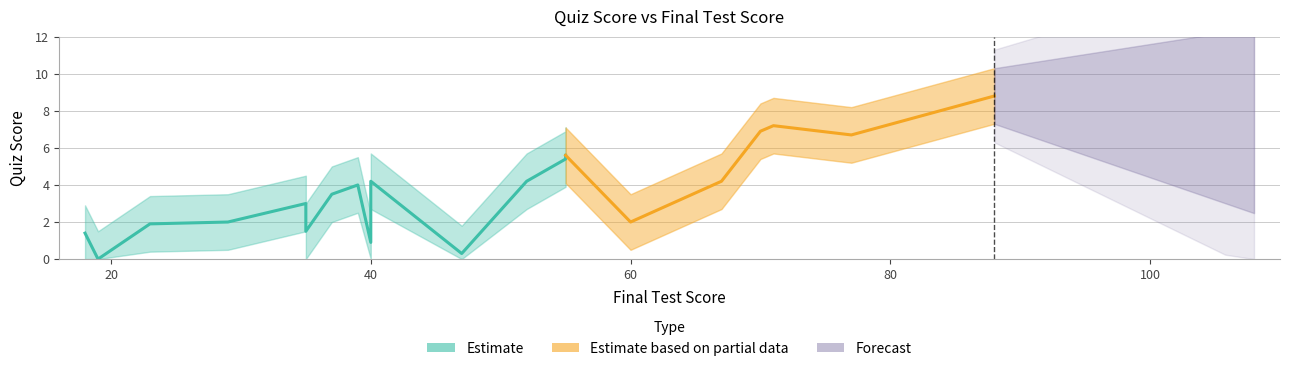

True or false: the data shows 5.4 at 55.

True